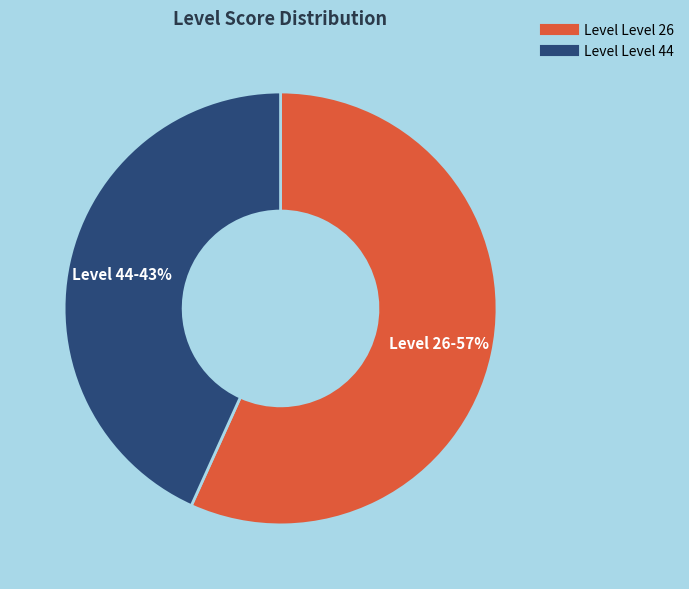

To the nearest percent, what is the difference between the largest and smallest slice percentages?

14%